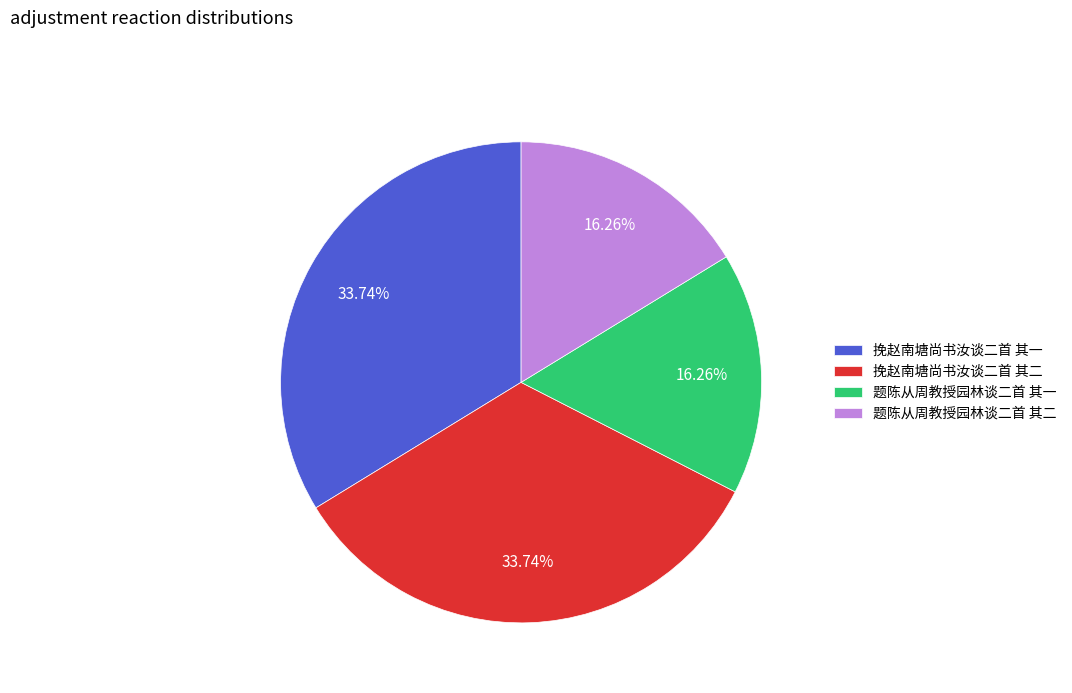

Does 挽赵南塘尚书汝谈二首 其一 represent more than half of the total?

No